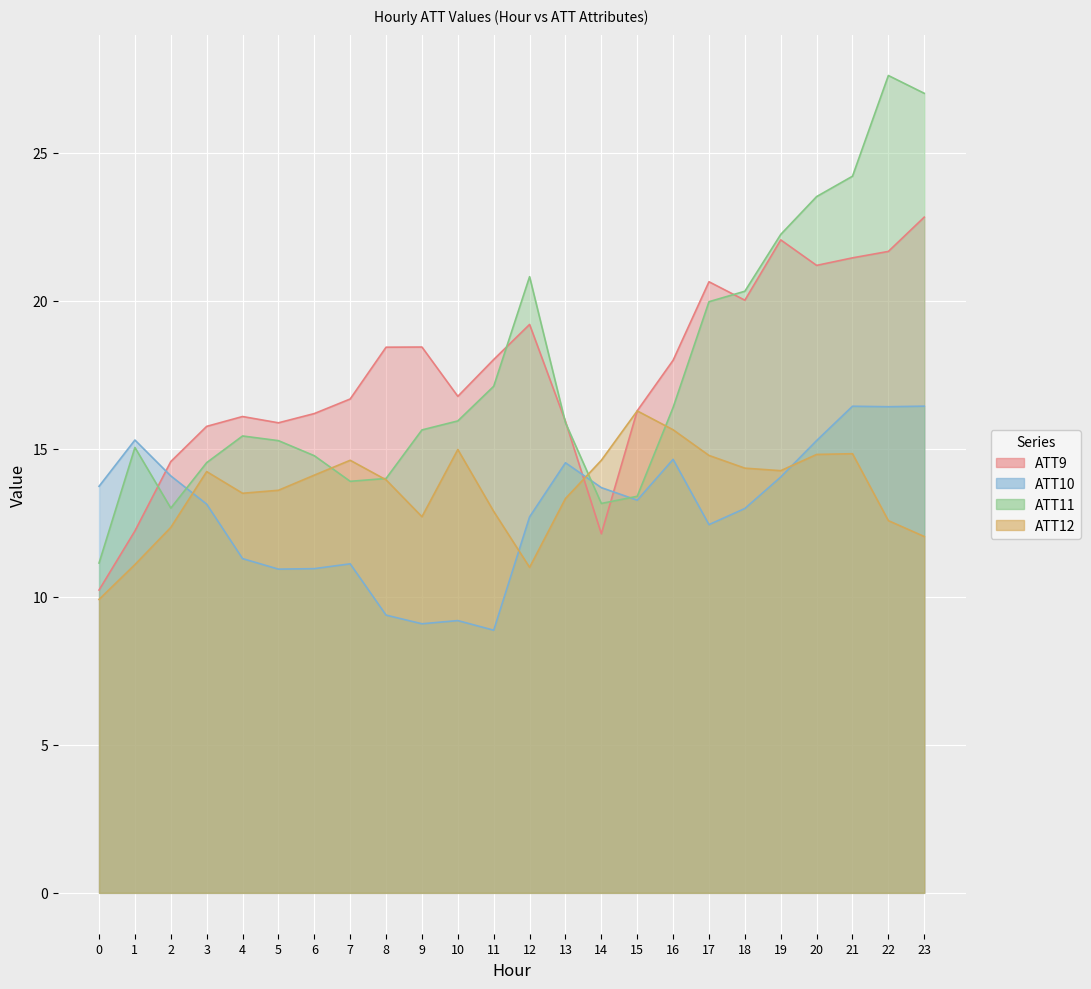

List the series in order of their peak value, highest first.

ATT11, ATT9, ATT10, ATT12